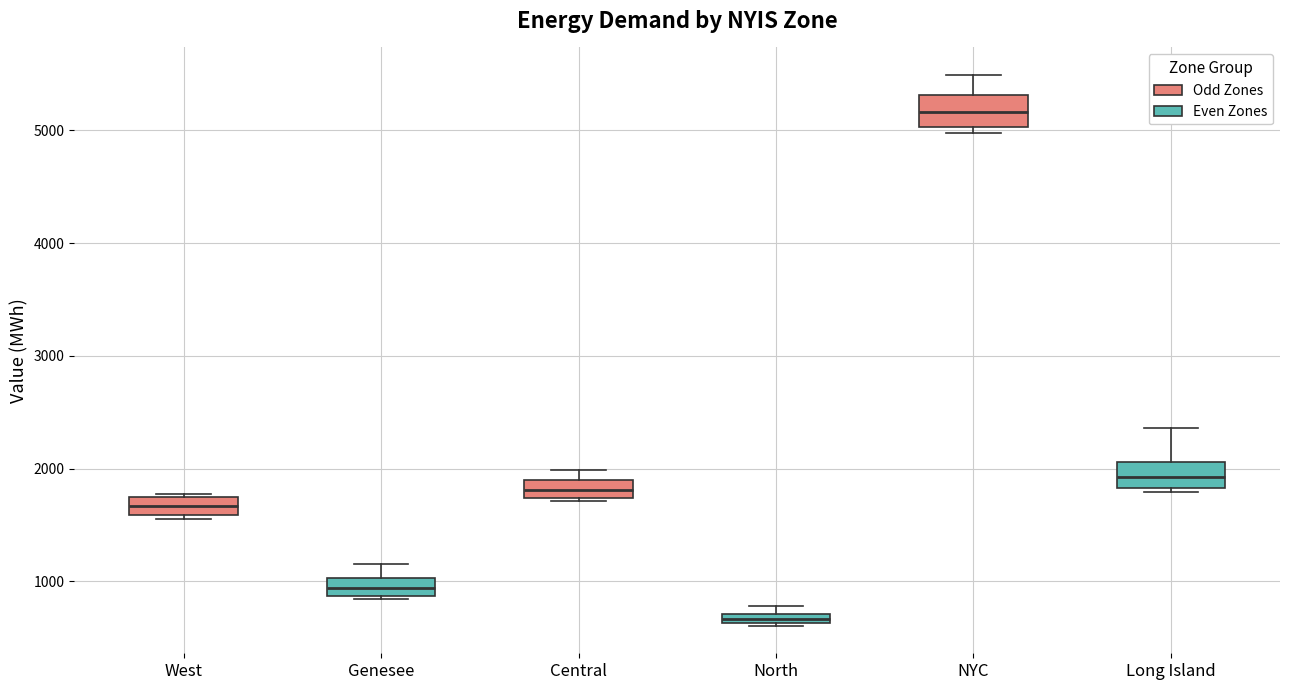

Which box has the highest median line?

NYC